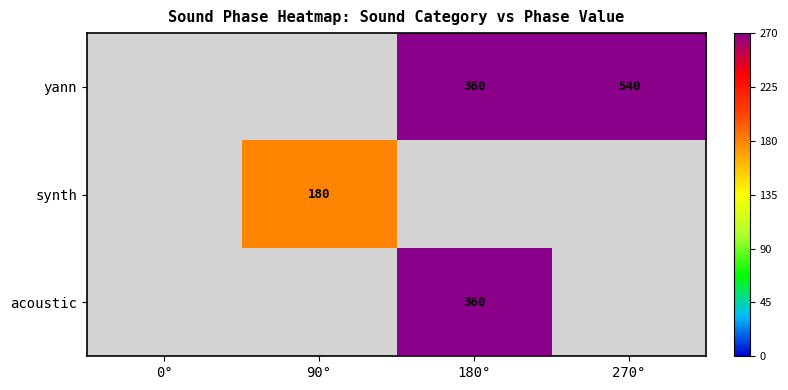

What is the sum of the yann values at 180° and 270°?

900